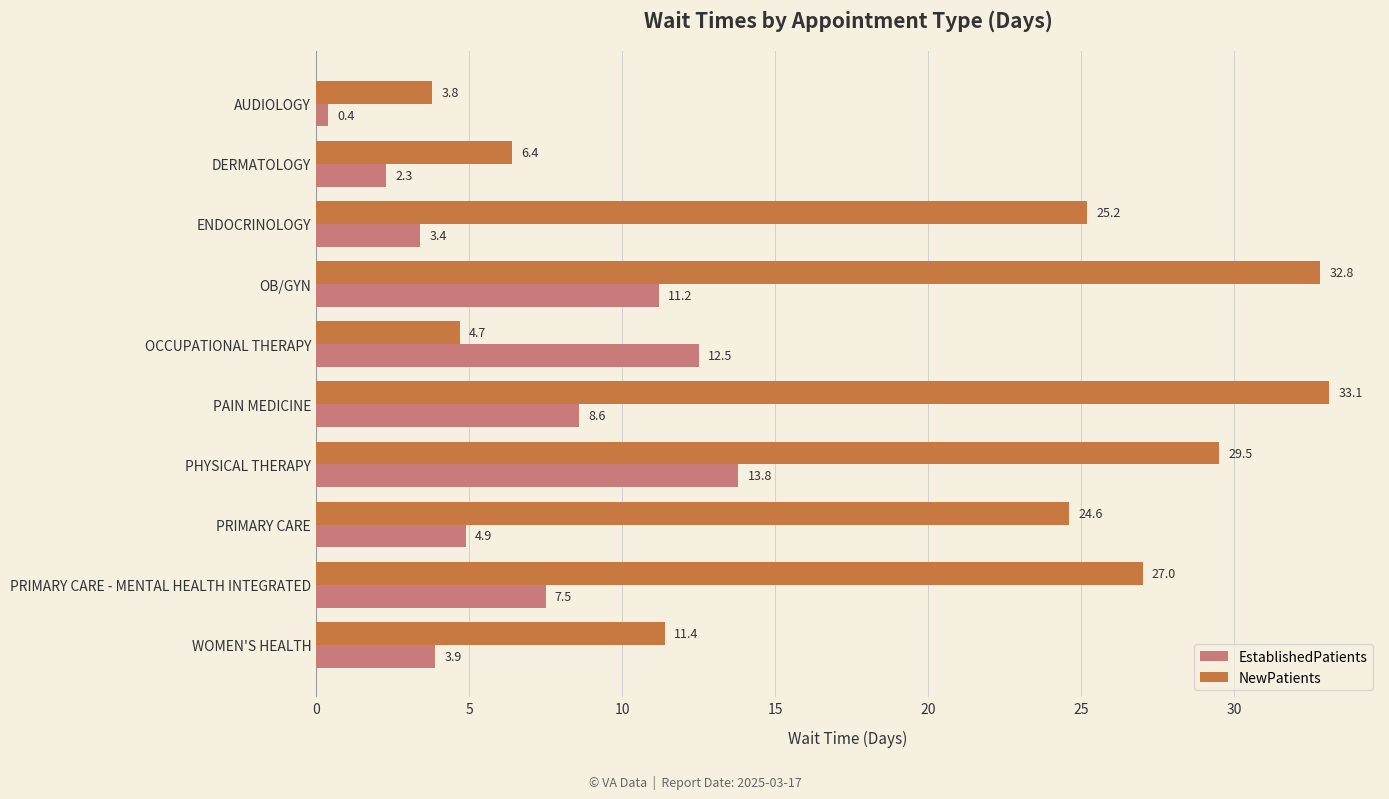

Which series has the widest spread of values?

NewPatients